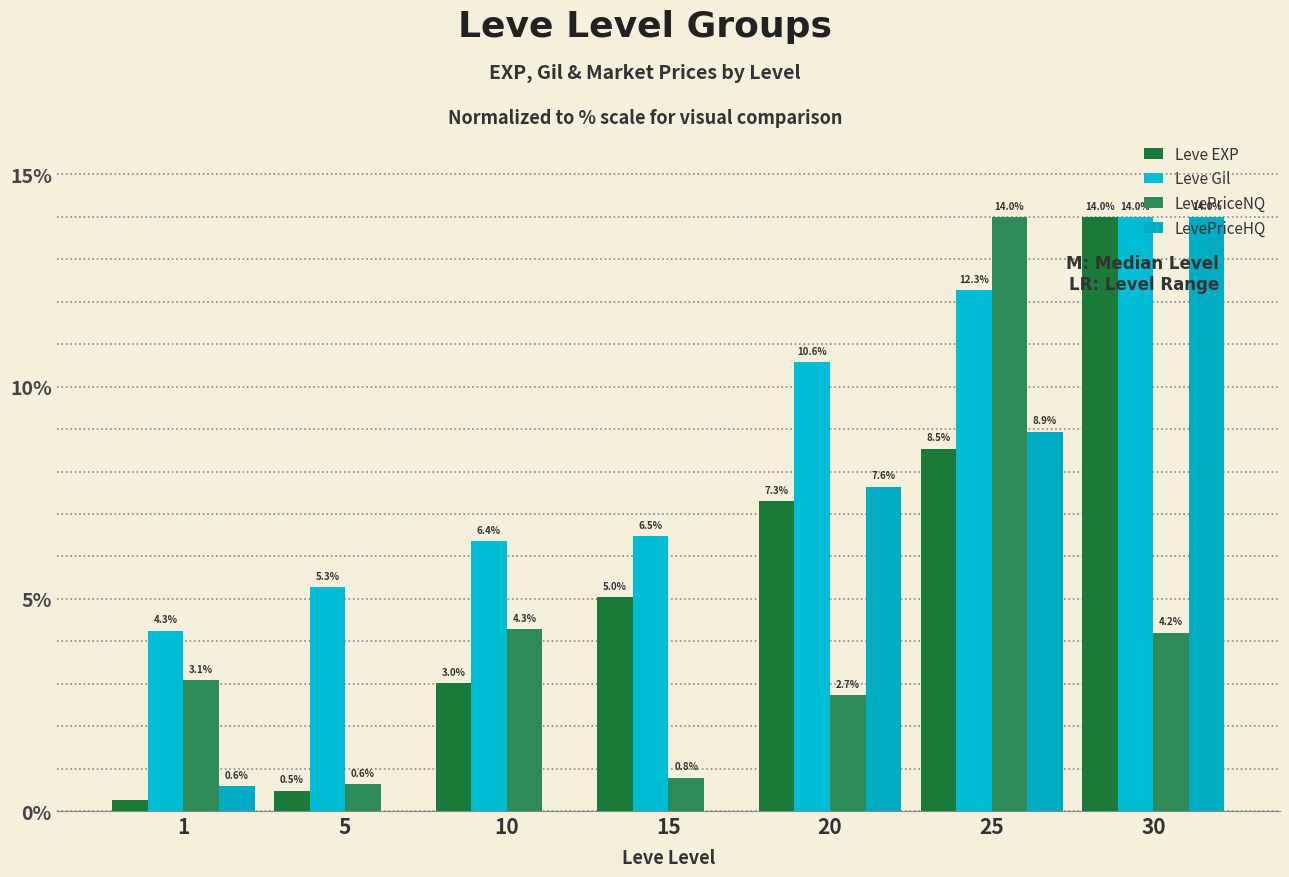

Reading left to right, what are all the values shown in this chart?

Leve EXP: 0.3	0.5	3.0	5.0	7.3	8.5	14.0
Leve Gil: 4.3	5.3	6.4	6.5	10.6	12.3	14.0
LevePriceNQ: 3.1	0.6	4.3	0.8	2.7	14.0	4.2
LevePriceHQ: 0.6	0.0	0.0	0.0	7.6	8.9	14.0